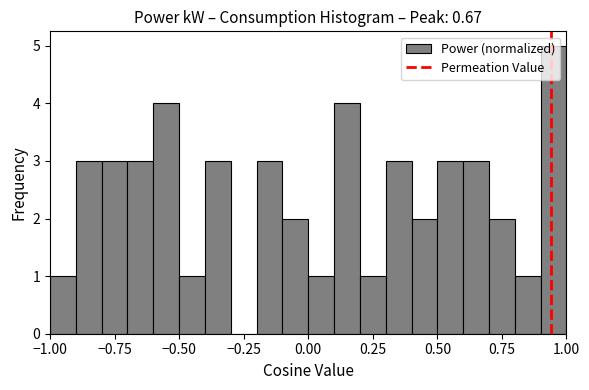

Around what value on the x-axis is the tallest bar? Give the approximate position of its centre, as read against the axis.

0.95